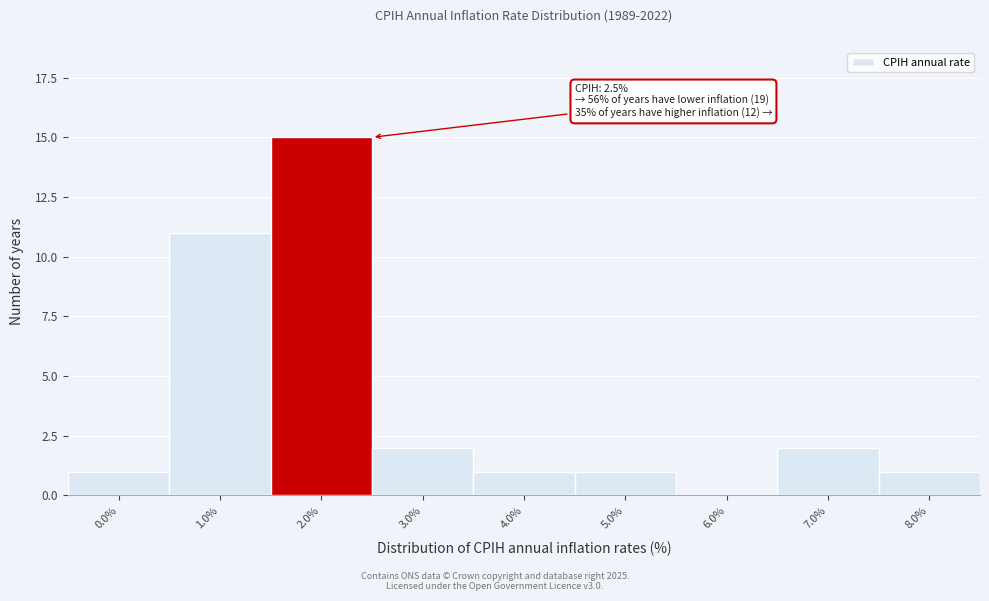

Reading left to right, transcribe all the data shown in this chart.

0.0%=1	1.0%=11	2.0%=15	3.0%=2	4.0%=1	5.0%=1	6.0%=0	7.0%=2	8.0%=1